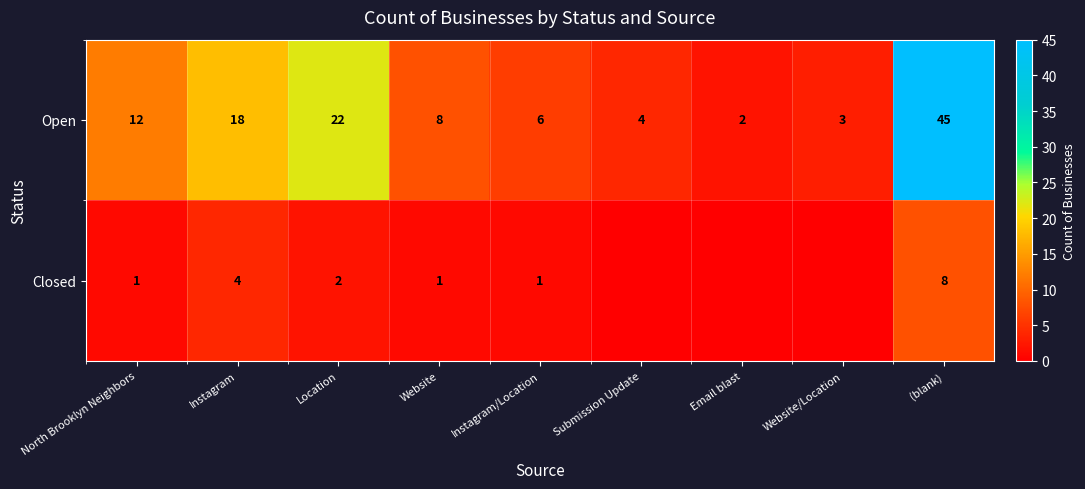

At which label does Open first exceed 8?

North Brooklyn Neighbors